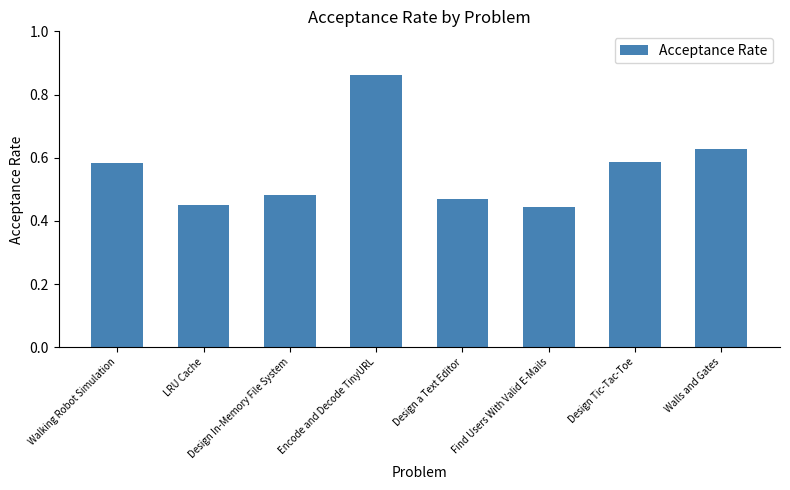

Does the chart contain any negative values?

No